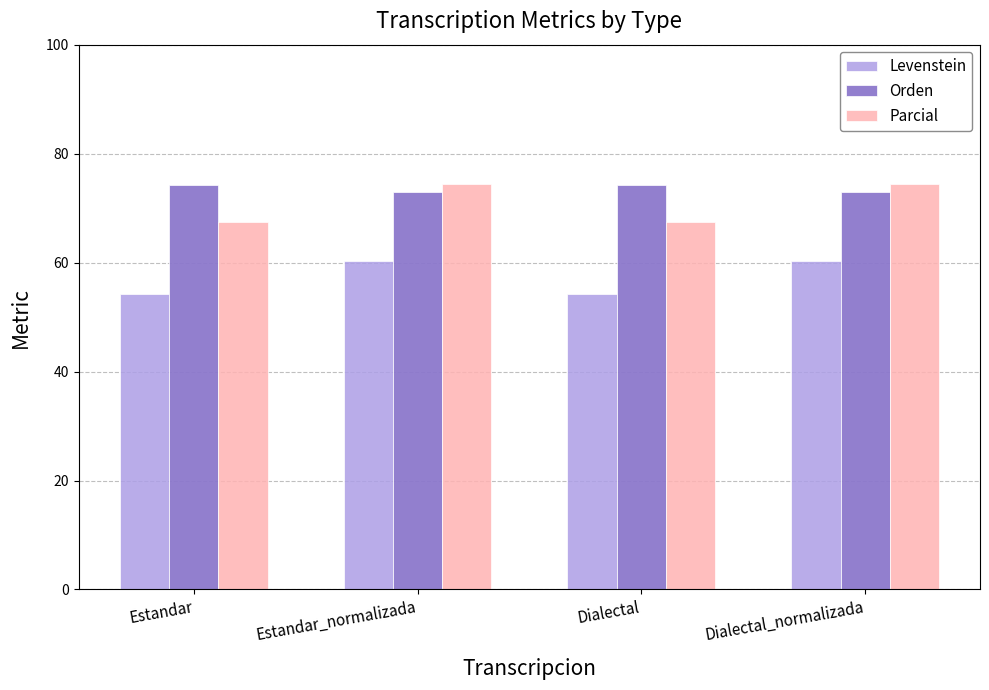

Is it true that Parcial equals 14.5 at Dialectal?

False